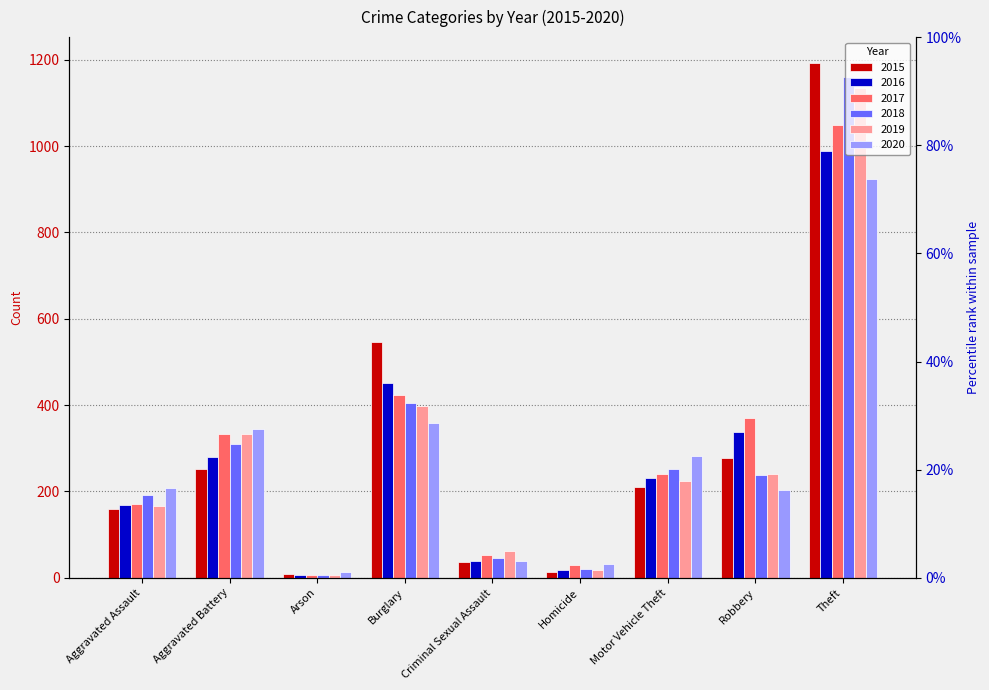

How many bars are there in each group?

6